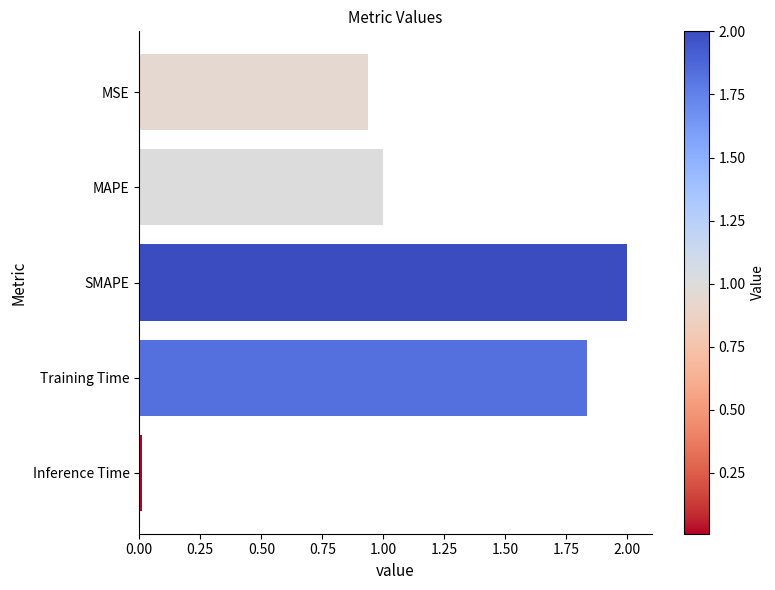

What is the maximum value shown in the chart?

2.0